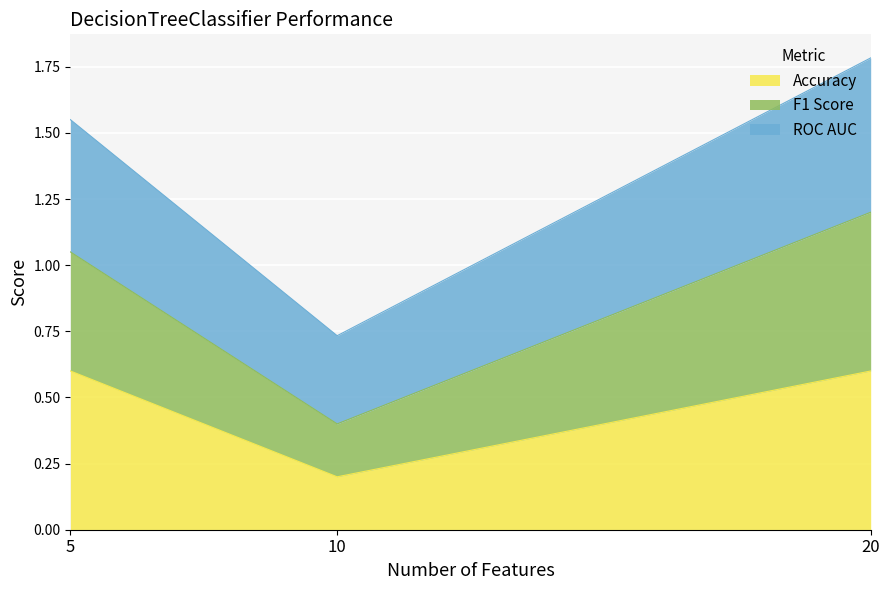

What is the highest value of the Accuracy series?

0.6